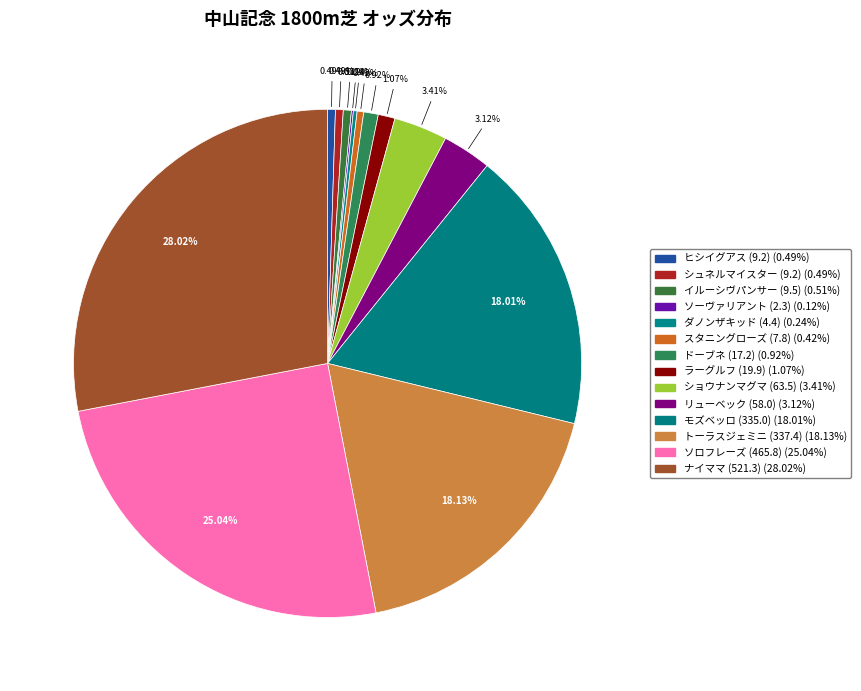

Does トーラスジェミニ (337.4) represent more than half of the total?

No